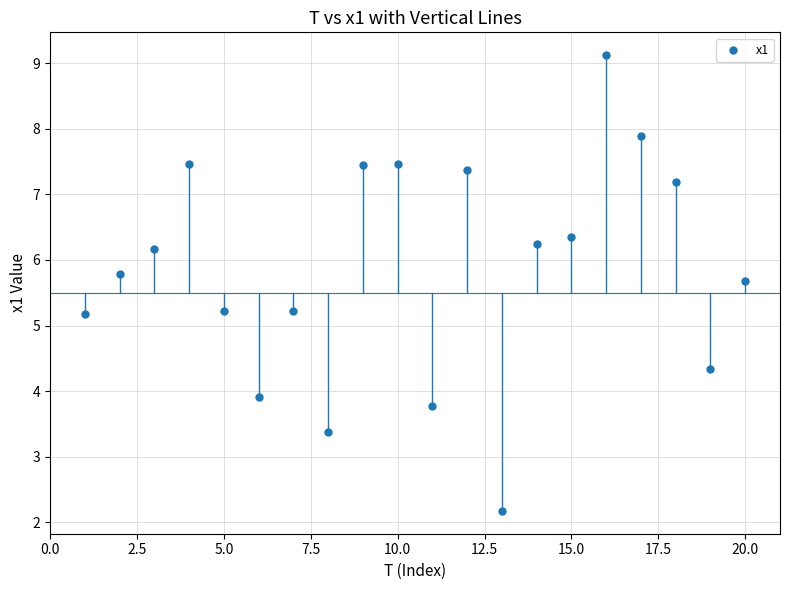

What is the range of Y values (max minus min)?

6.9